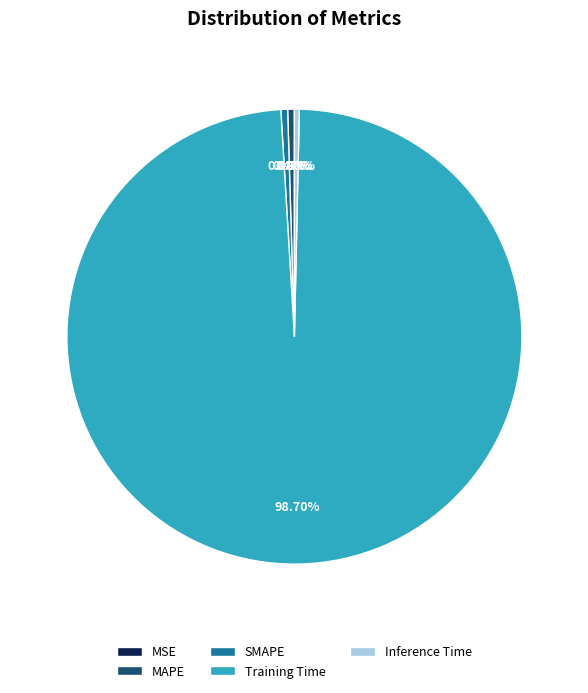

What is the majority slice?

Training Time